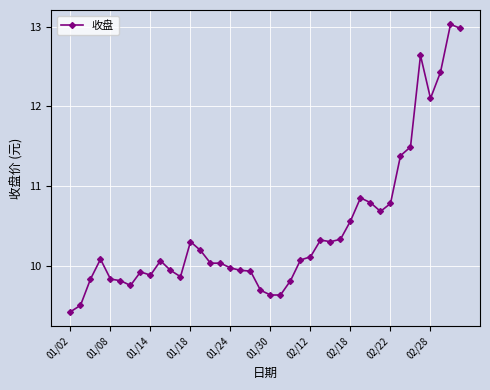

What is the sum of all values?

417.9